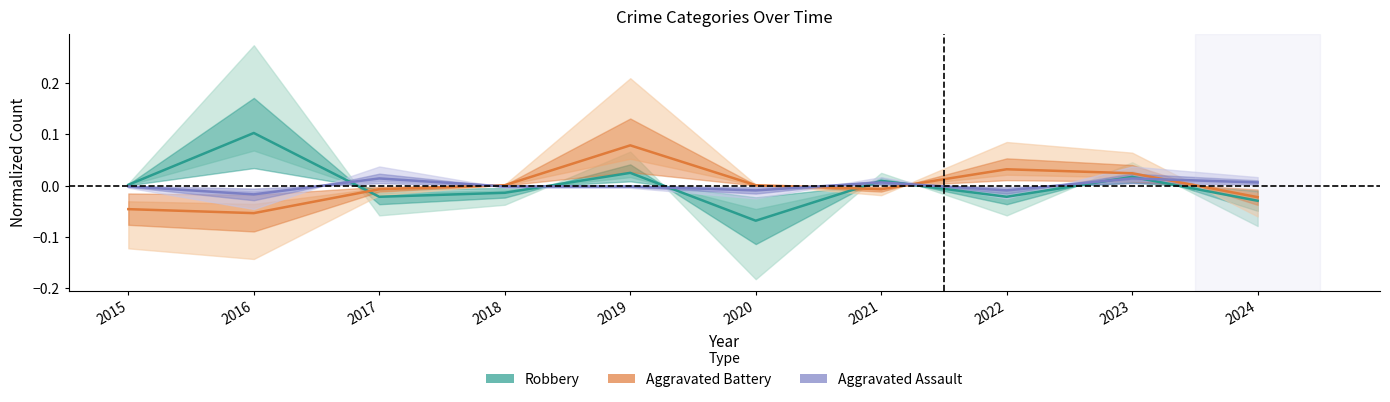

List the series in order of their peak value, lowest first.

Assault center, Battery center, Robbery center